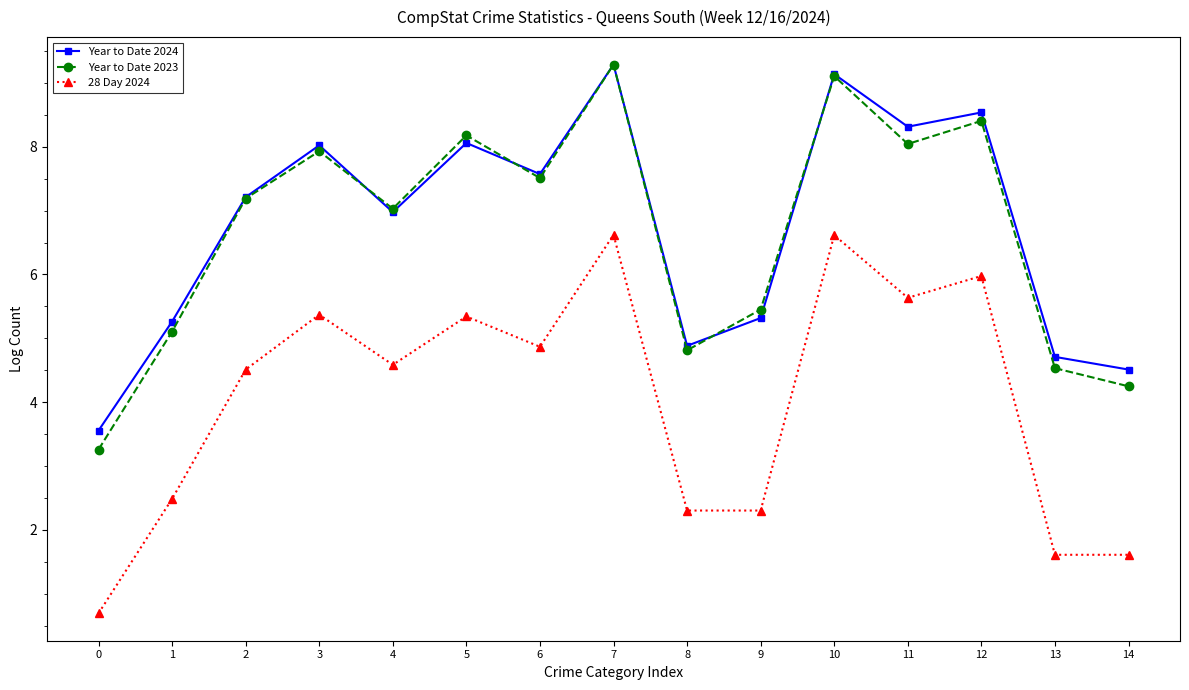

What is the value of the 28 Day 2024 point at the 3rd from the left?

4.5